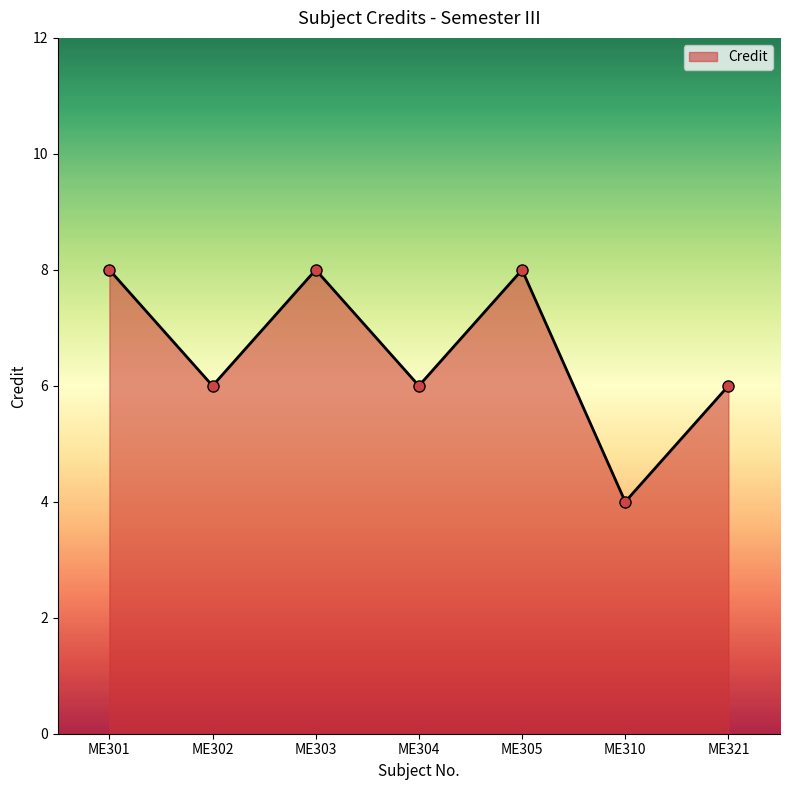

Where does the data first go above 6?

ME301